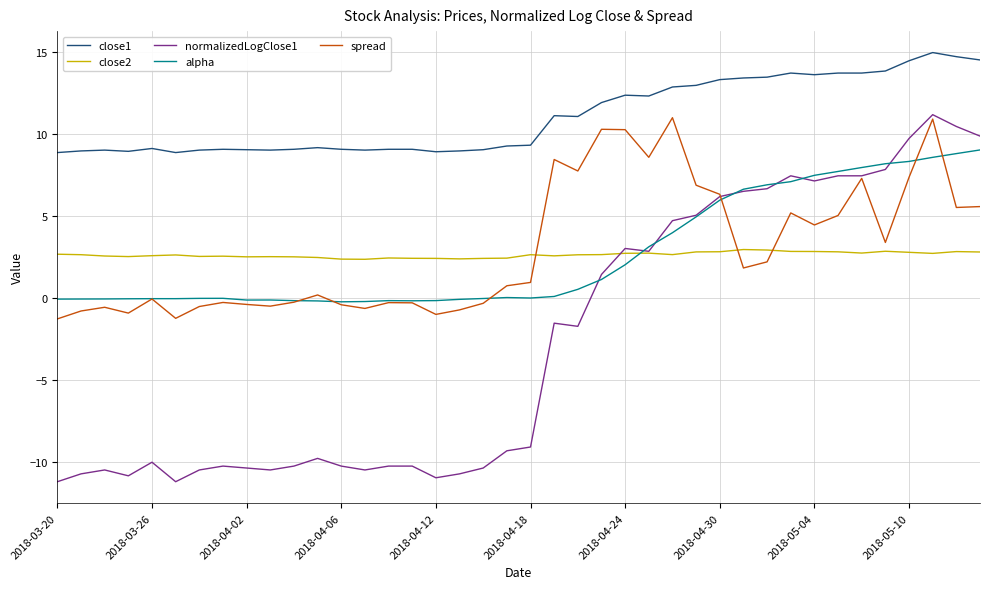

Which series has the largest range (max minus min)?

normalizedLogClose1